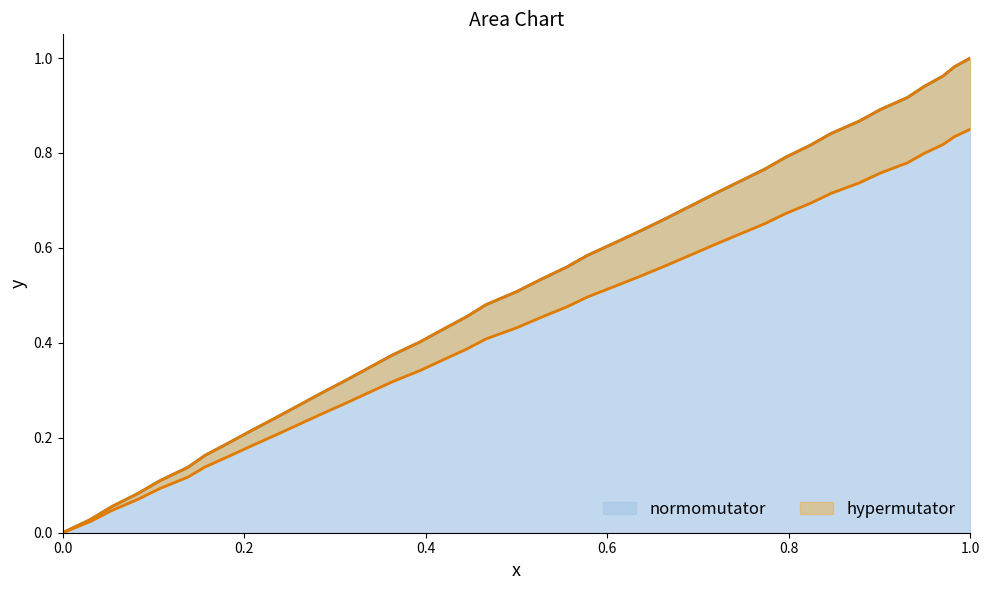

The value of normomutator at 0.0 is -0.5. True or false?

False